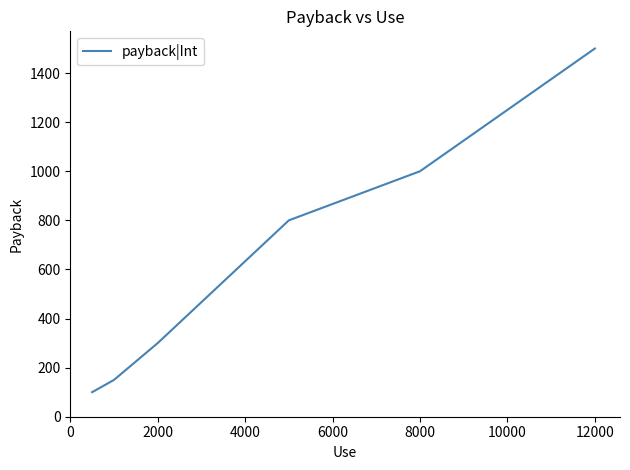

True or false: there are more than 2 points higher than both neighbors.

False